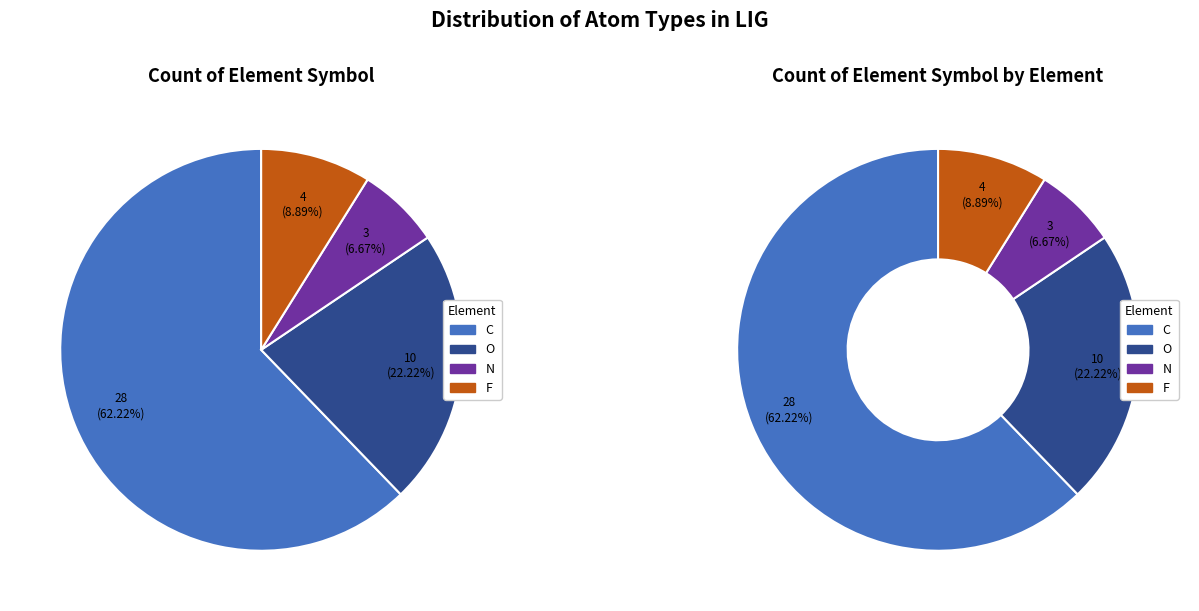

Is it true that O is 22% of the pie?

True